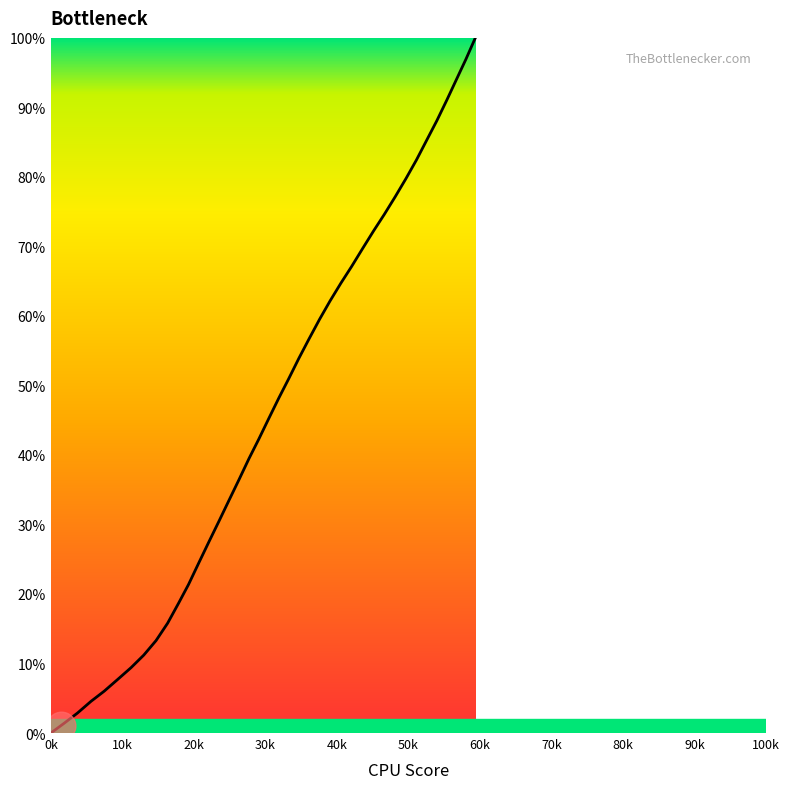

What is the average value?

46.7